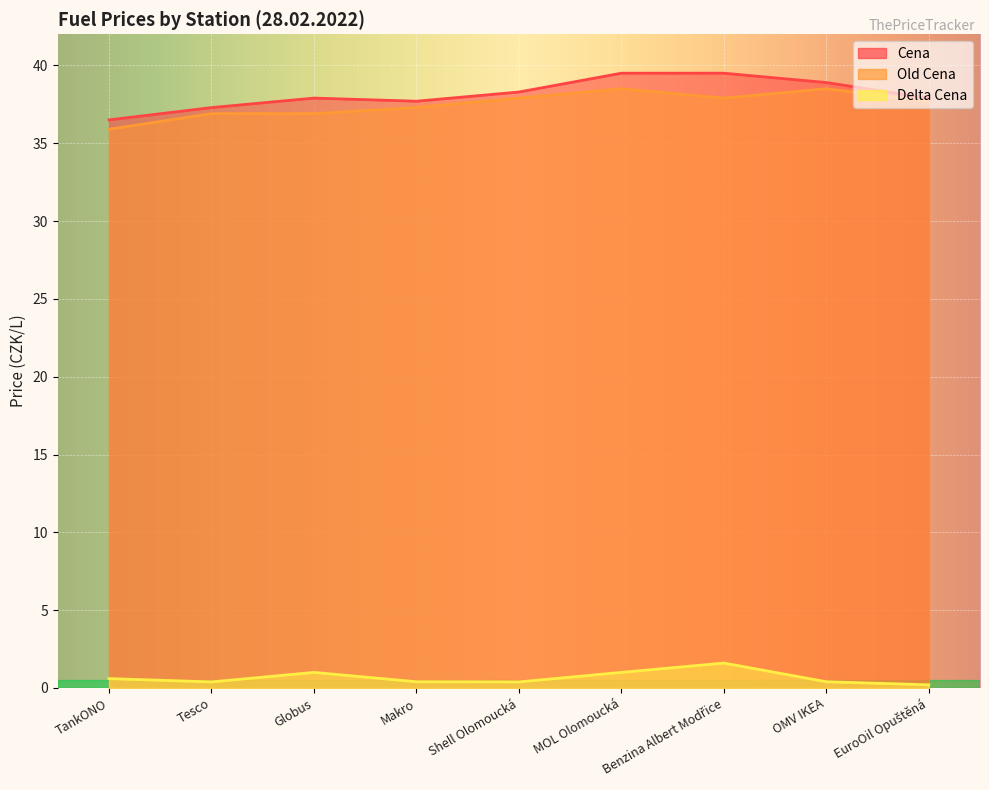

What is the label of the 5th point from the right?

Shell Olomoucká